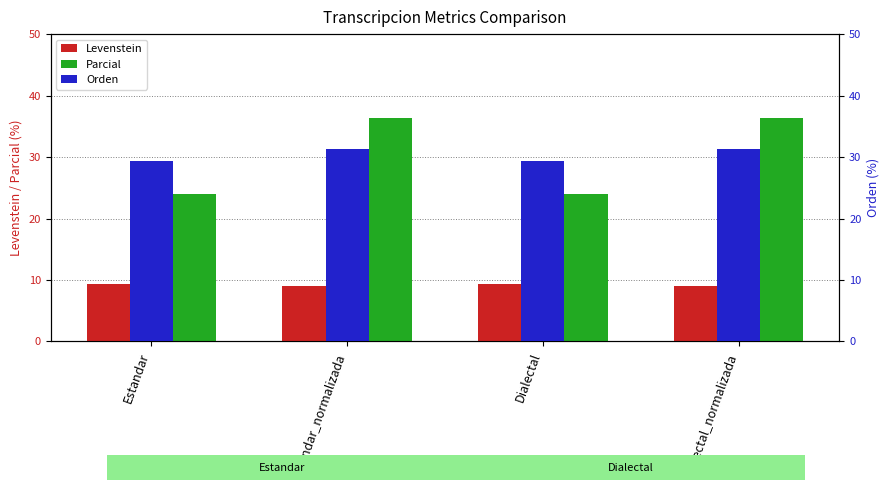

What is the label of the 4th bar from the right?

Estandar